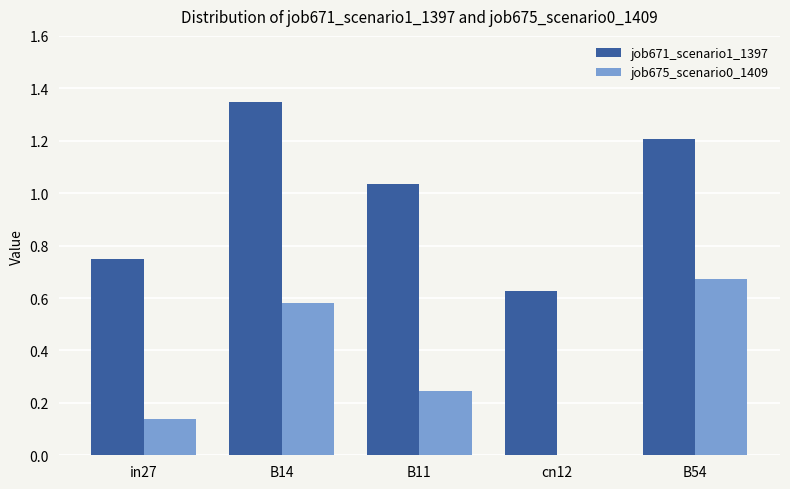

The job675_scenario0_1409 series shows 0.1 at B11. True or false?

False